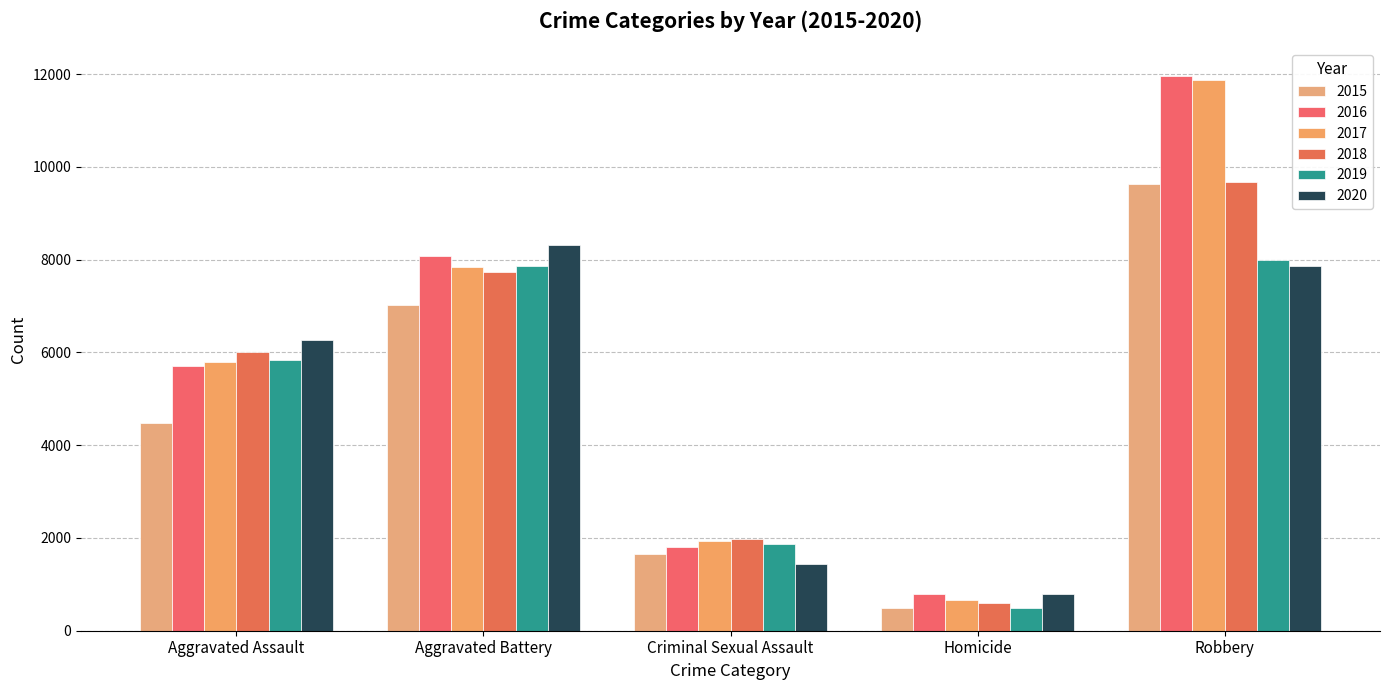

Between Aggravated Battery and Criminal Sexual Assault, which series saw the biggest shift?

2020